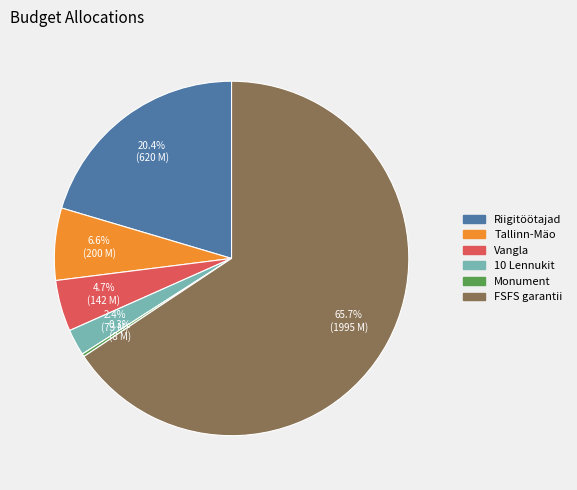

Do Vangla and 10 Lennukit together represent more than half of the pie?

No